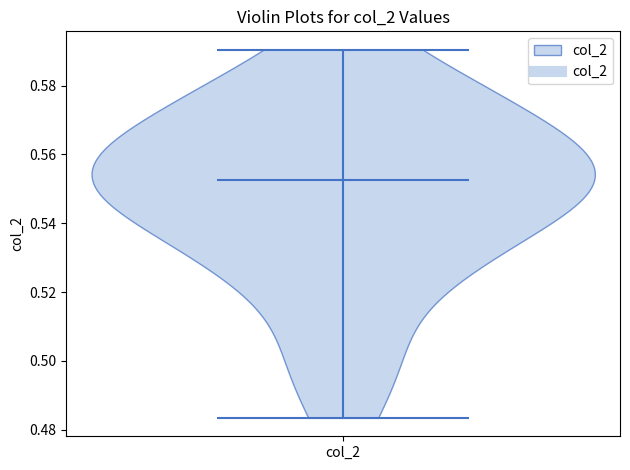

Read this violin plot against the y-axis: where its median line is, and the lowest and highest points the violin reaches. The values are not printed on the chart, so give them approximately, as read against the axis.

median line 0.552, lowest point 0.484, highest point 0.590